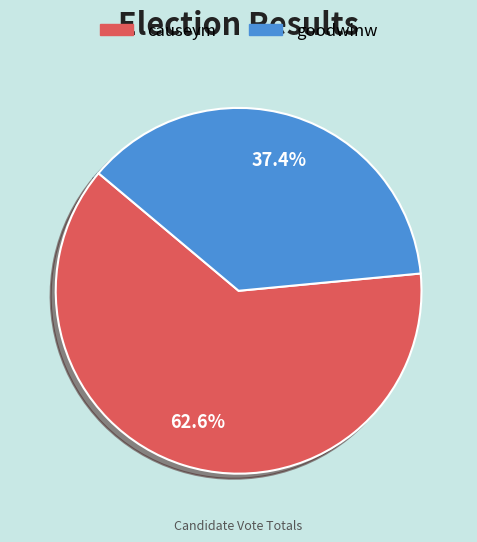

Which has a higher value, goodwinw or causeym?

causeym